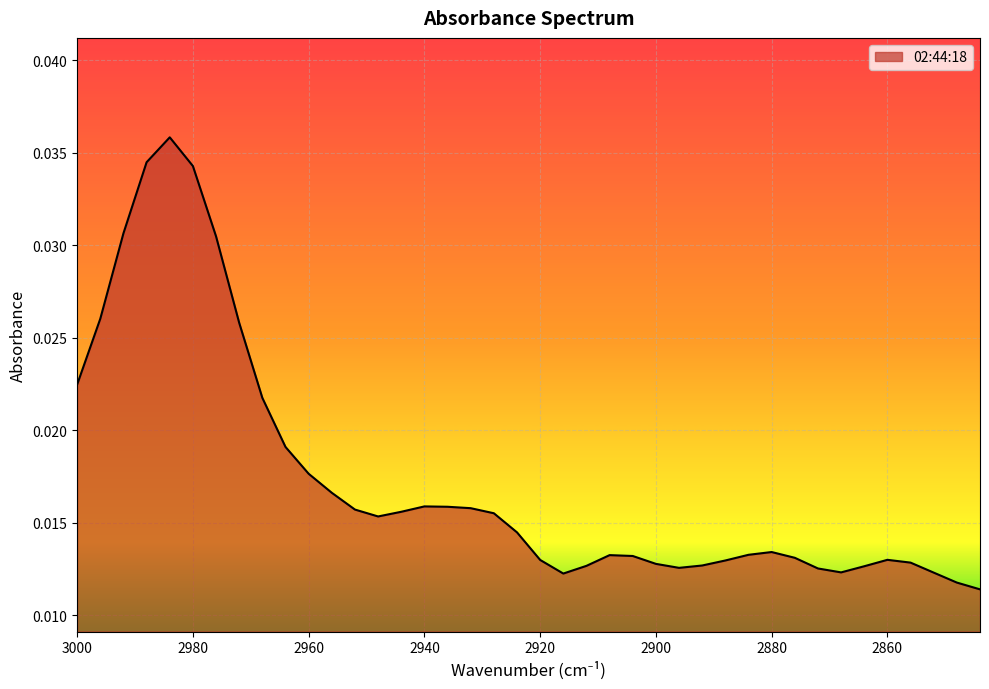

List the labels in order of value, largest first.

2984, 2988, 2980, 2992, 2976, 2996, 2972, 3000, 2968, 2964, 2960, 2956, 2940, 2936, 2932, 2952, 2944, 2928, 2948, 2924, 2880, 2884, 2908, 2904, 2876, 2860, 2920, 2888, 2856, 2900, 2892, 2912, 2864, 2896, 2872, 2868, 2852, 2916, 2848, 2844